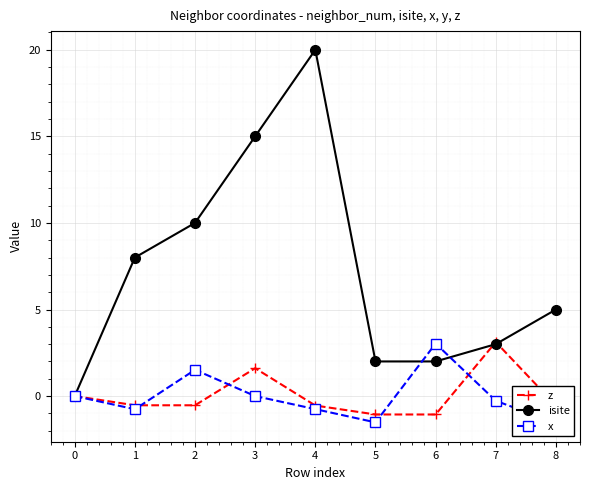

What is the spread (max minus min) of values at 1?

8.8